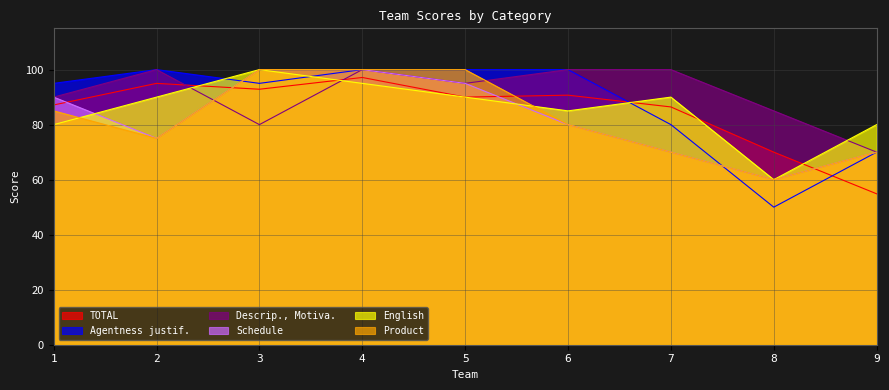

True or false: Schedule and Descrip., Motiva. cross at least once.

True